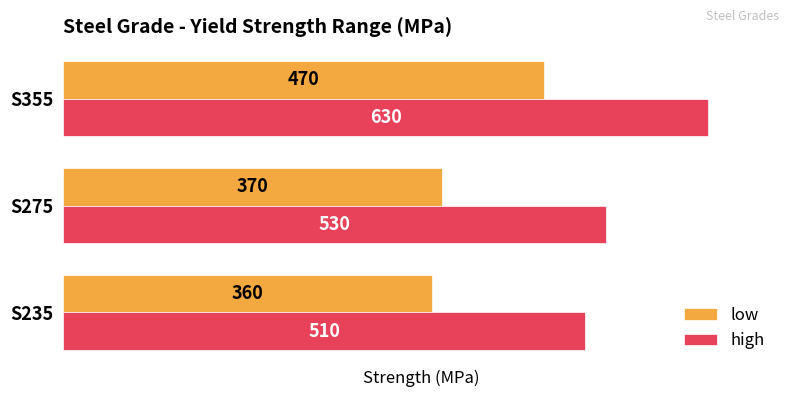

Where is high nearest to the value 570?

S275